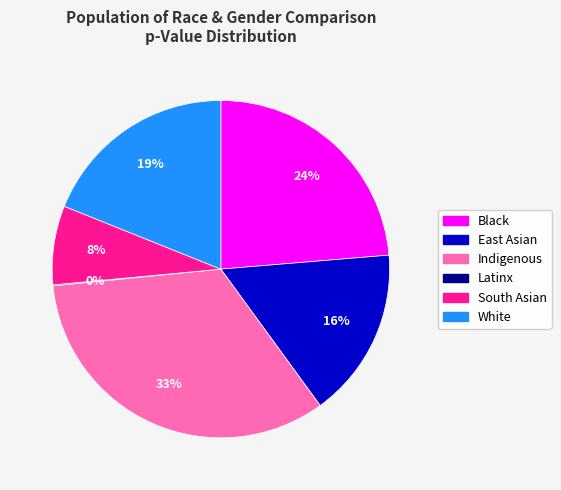

The South Asian slice represents 8% of the pie. True or false?

True